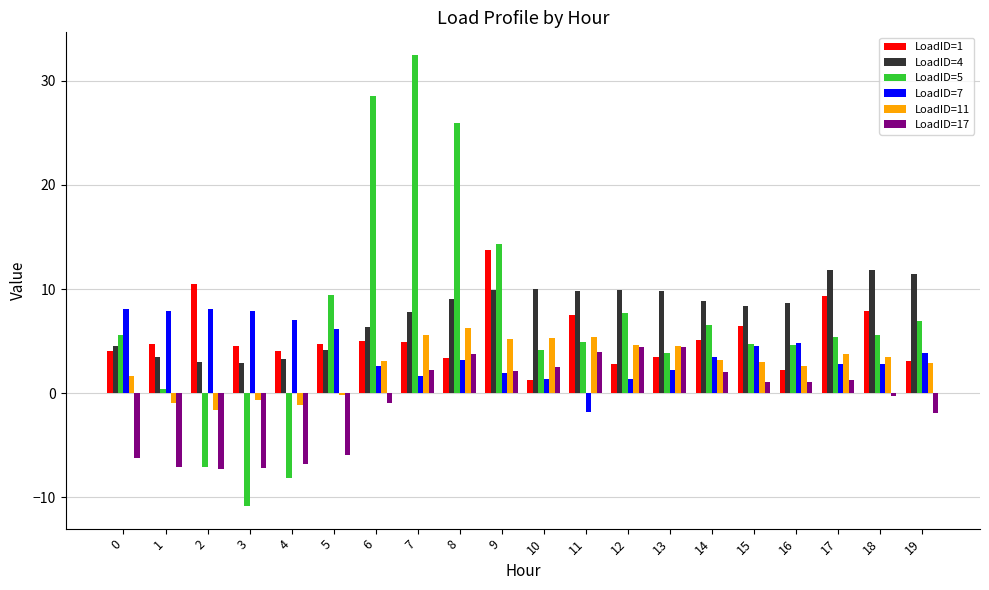

What is the greatest value displayed?

32.5